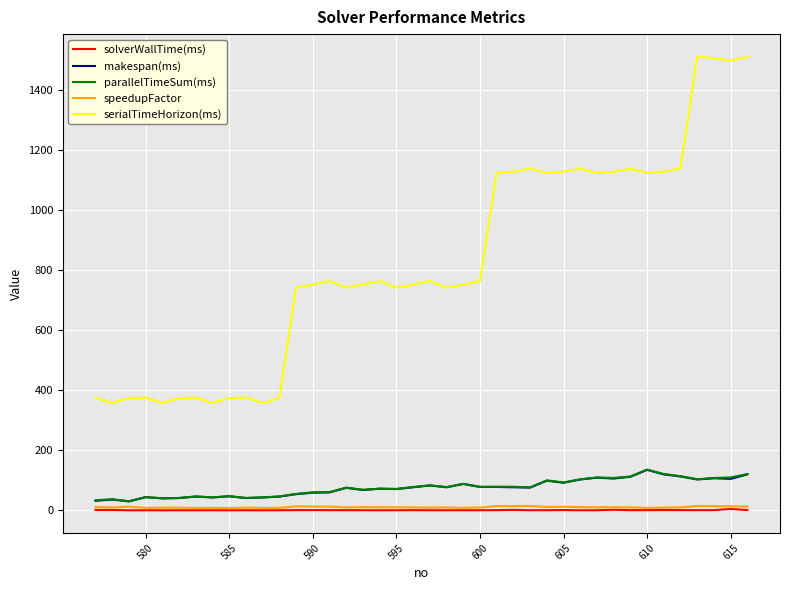

True or false: solverWallTime(ms) and serialTimeHorizon(ms) cross at least once.

False